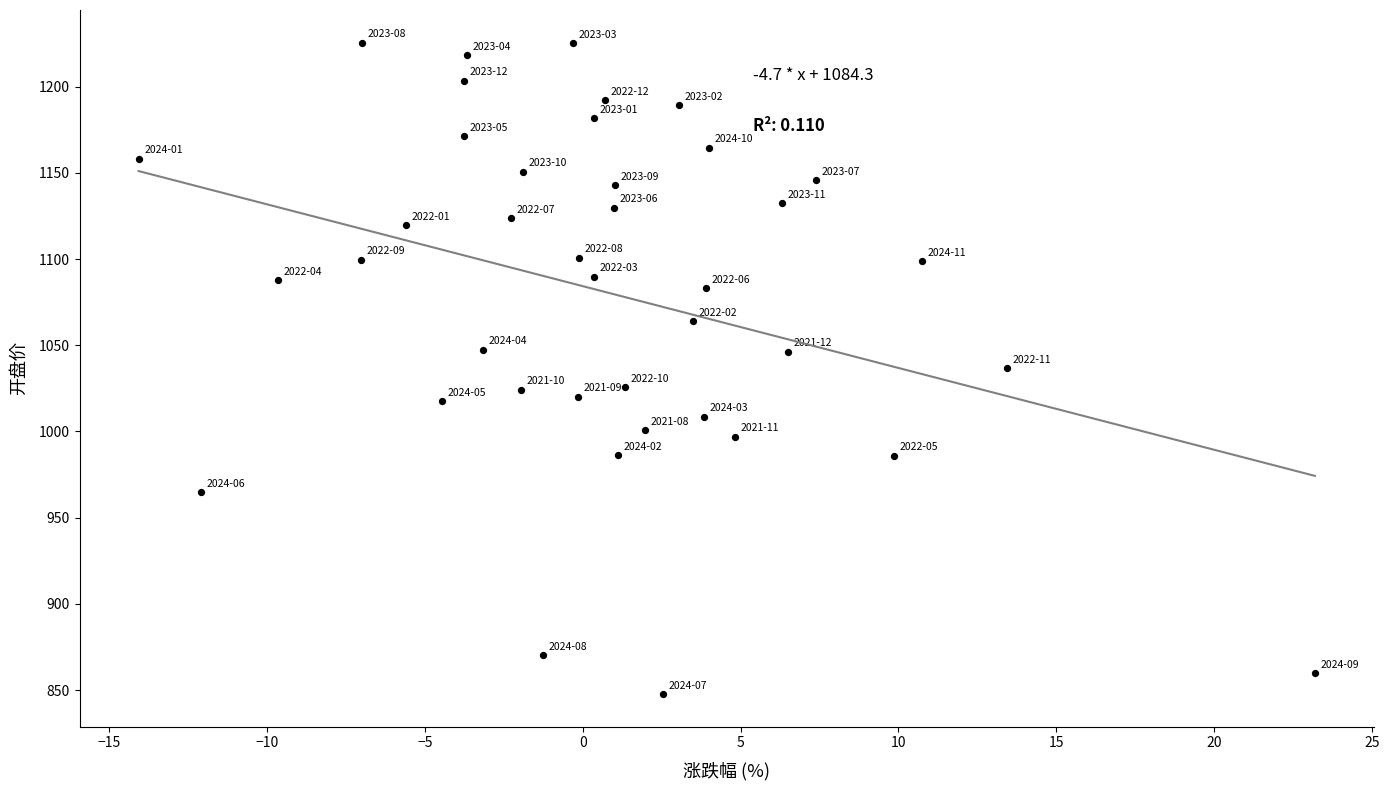

What is the range of Y values (max minus min)?

378.0